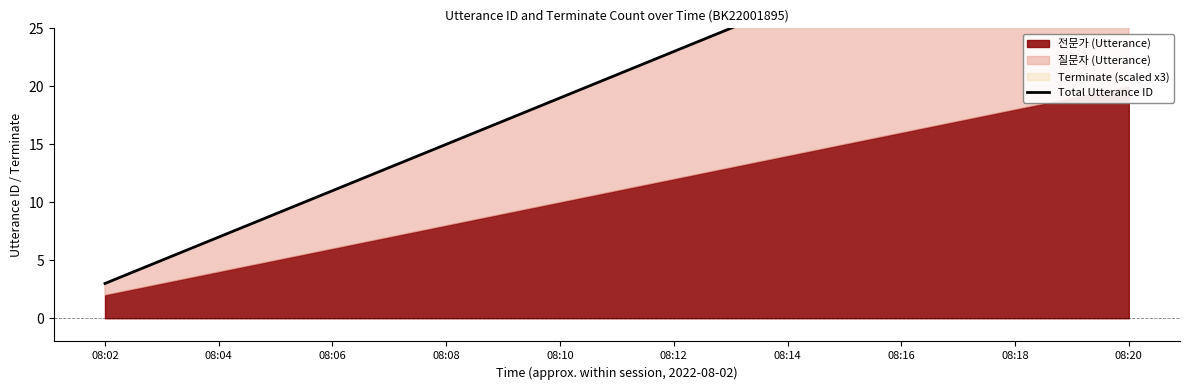

What is the sum of the values at 08:10 and 08:08?

34